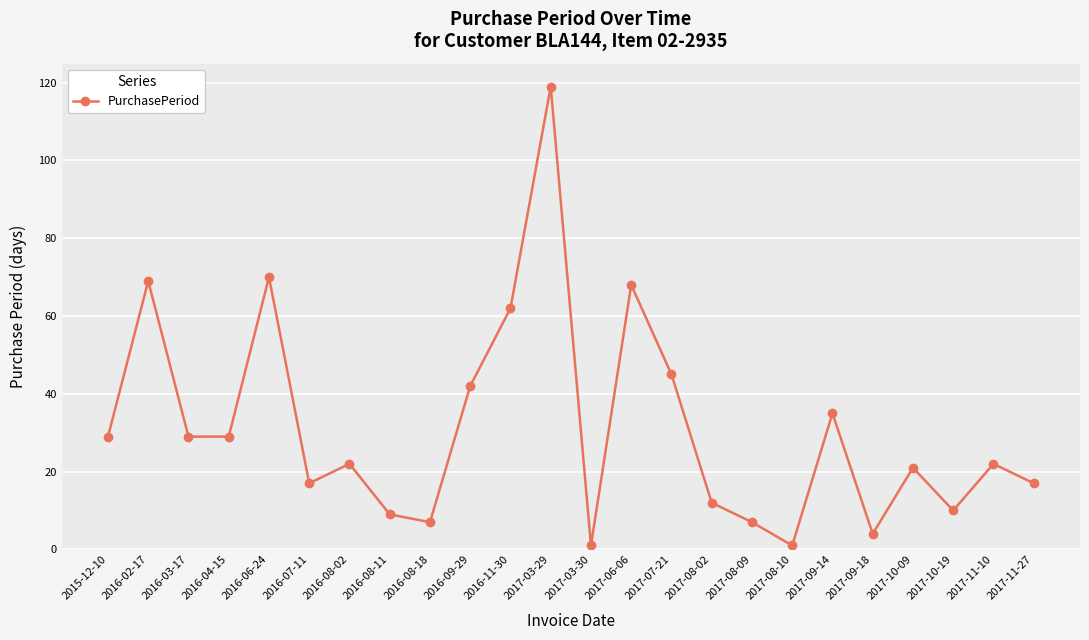

Reading left to right, list all the values displayed in this chart.

2015-12-10=29	2016-02-17=69	2016-03-17=29	2016-04-15=29	2016-06-24=70	2016-07-11=17	2016-08-02=22	2016-08-11=9	2016-08-18=7	2016-09-29=42	2016-11-30=62	2017-03-29=119	2017-03-30=1	2017-06-06=68	2017-07-21=45	2017-08-02=12	2017-08-09=7	2017-08-10=1	2017-09-14=35	2017-09-18=4	2017-10-09=21	2017-10-19=10	2017-11-10=22	2017-11-27=17